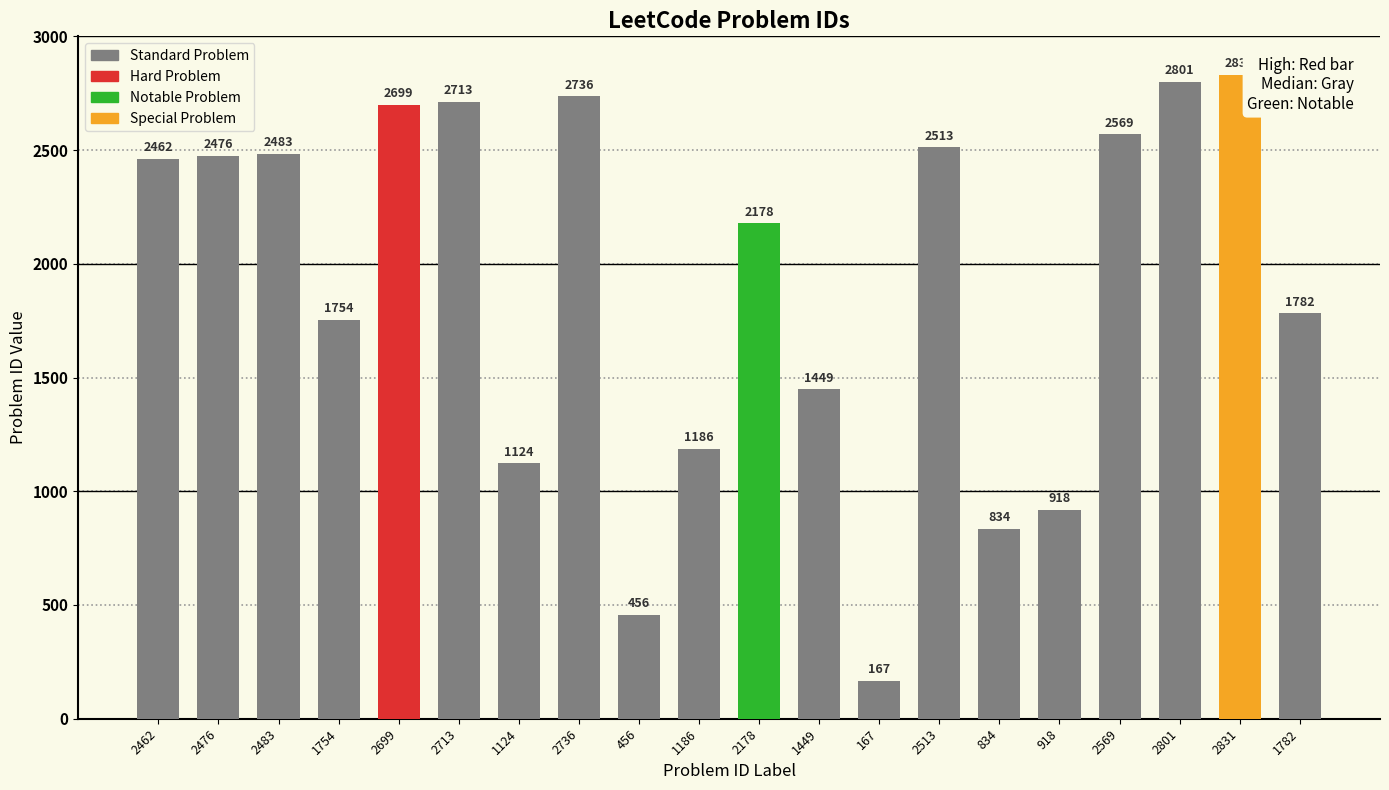

What is the sum of the values at 2736 and 2569?

5305